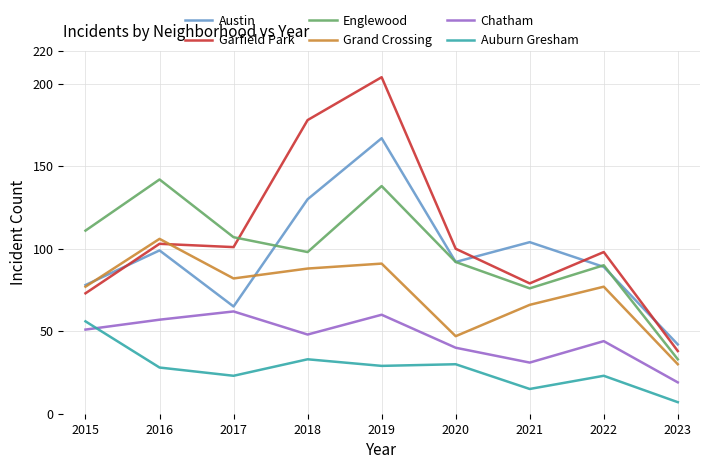

Where does the Auburn Gresham series first go above 28?

2015